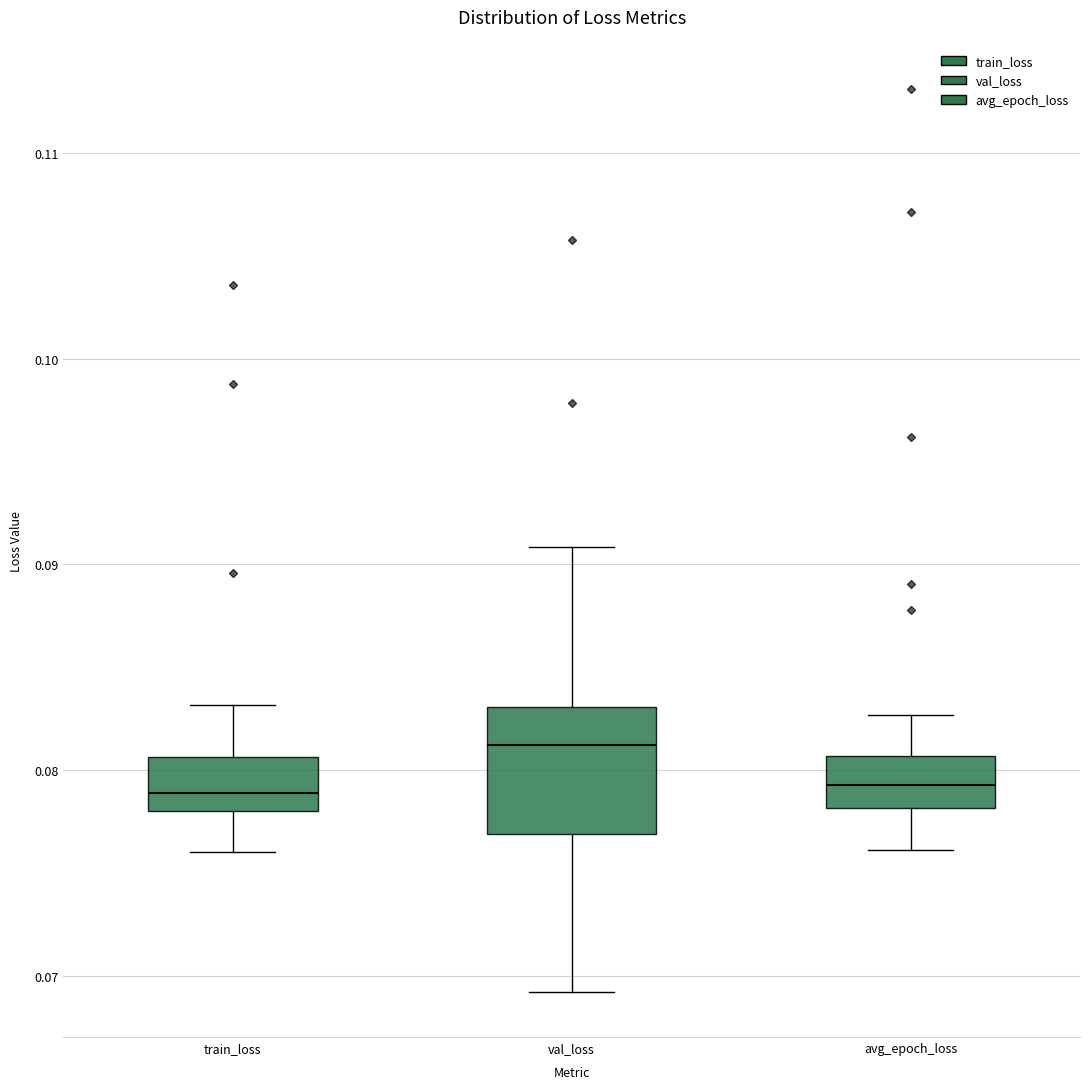

Reading left to right, read every box against the y-axis: the position of its median line, the range the box covers, and the ends of its whiskers. The values are not printed on the chart, so give them approximately, as read against the axis.

train_loss: median 0.079, box 0.078 to 0.081, whiskers 0.076 to 0.083
val_loss: median 0.081, box 0.077 to 0.083, whiskers 0.069 to 0.091
avg_epoch_loss: median 0.079, box 0.078 to 0.081, whiskers 0.076 to 0.083